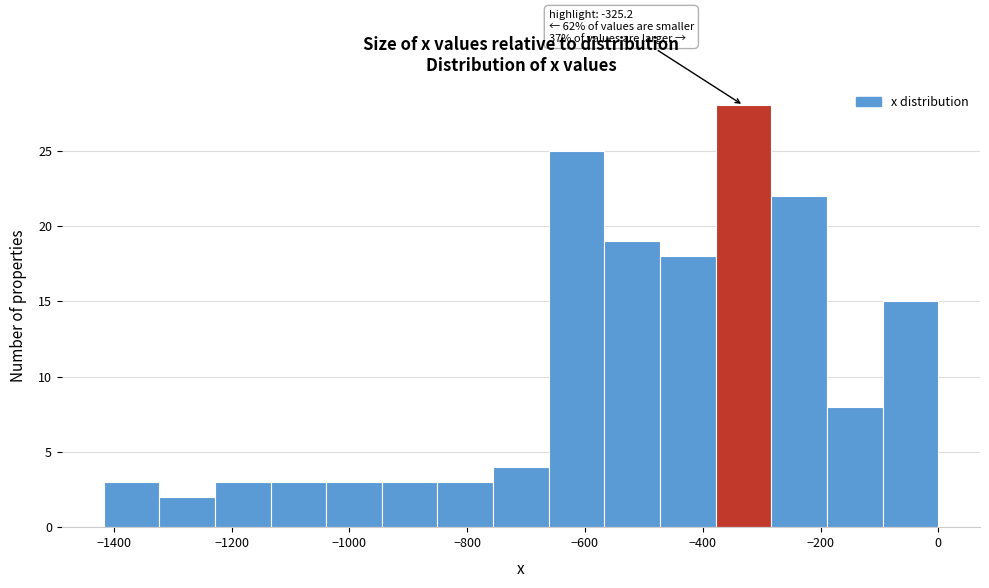

Over which range of the x-axis is the bar tallest?

-380 to -280